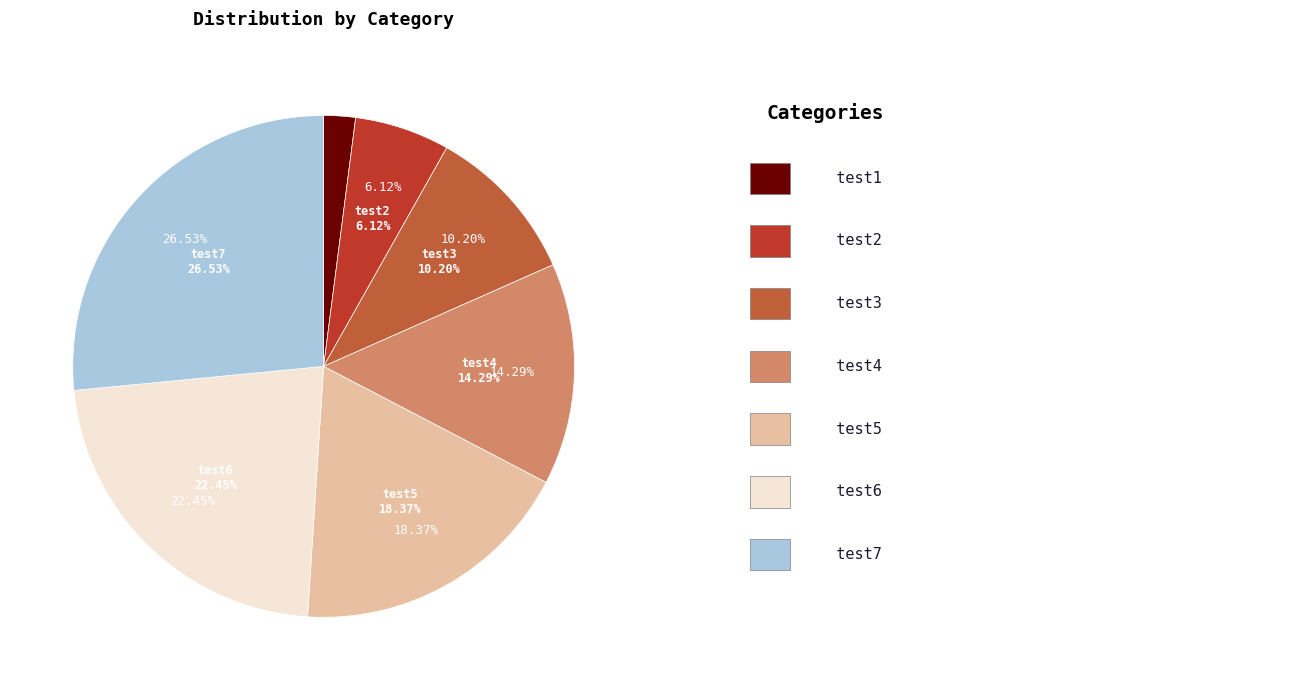

Which category has the biggest portion of the pie?

test7